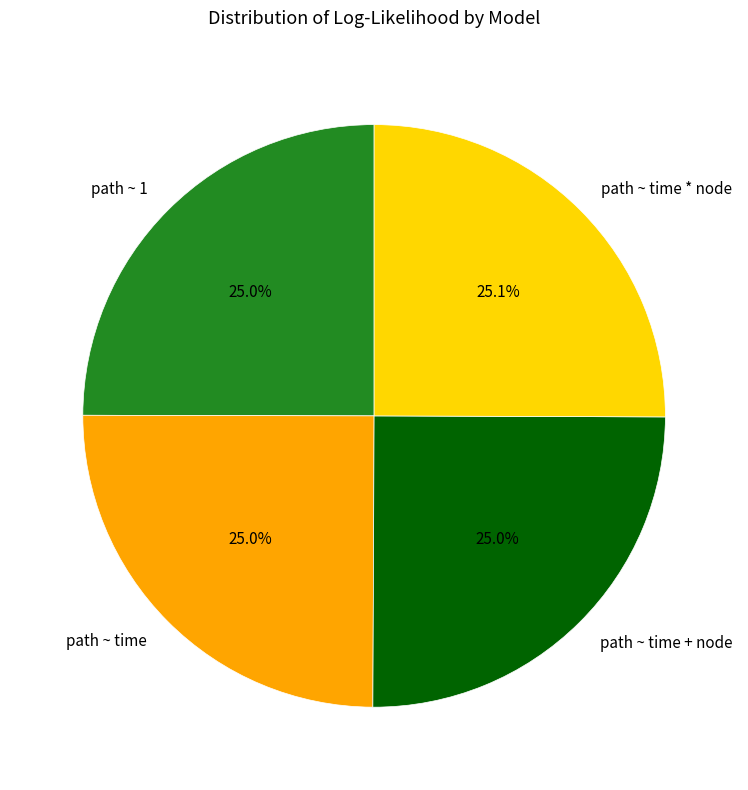

How many segments does this pie chart have?

4